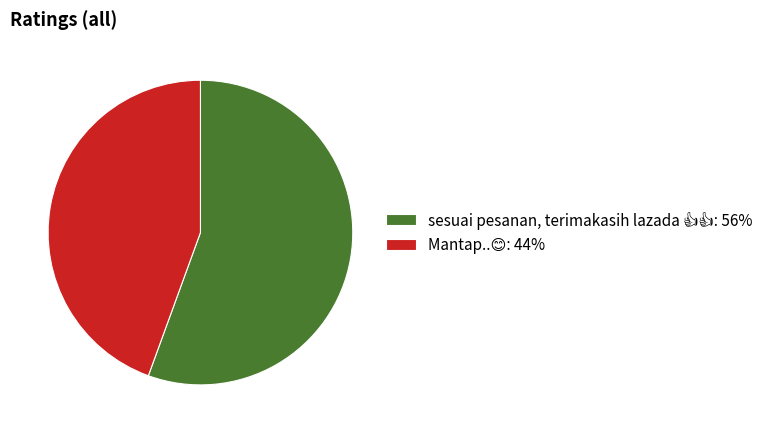

Does any single category account for the majority?

Yes